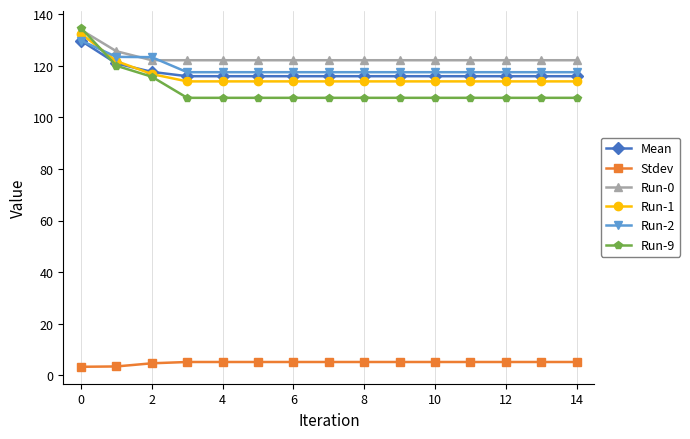

Count the number of categories in the chart.

15